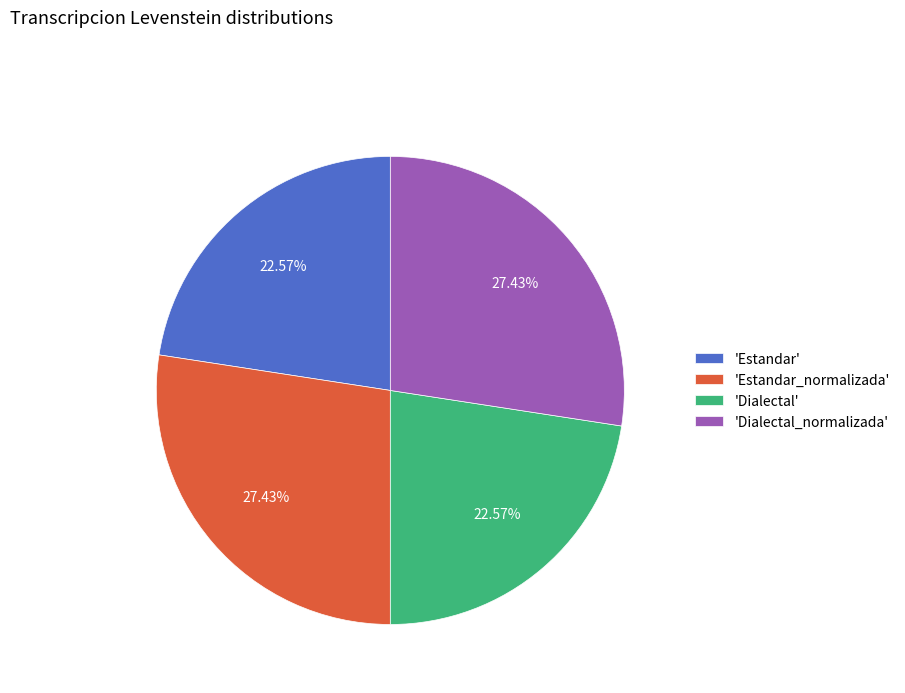

Count the number of slices in the pie.

4